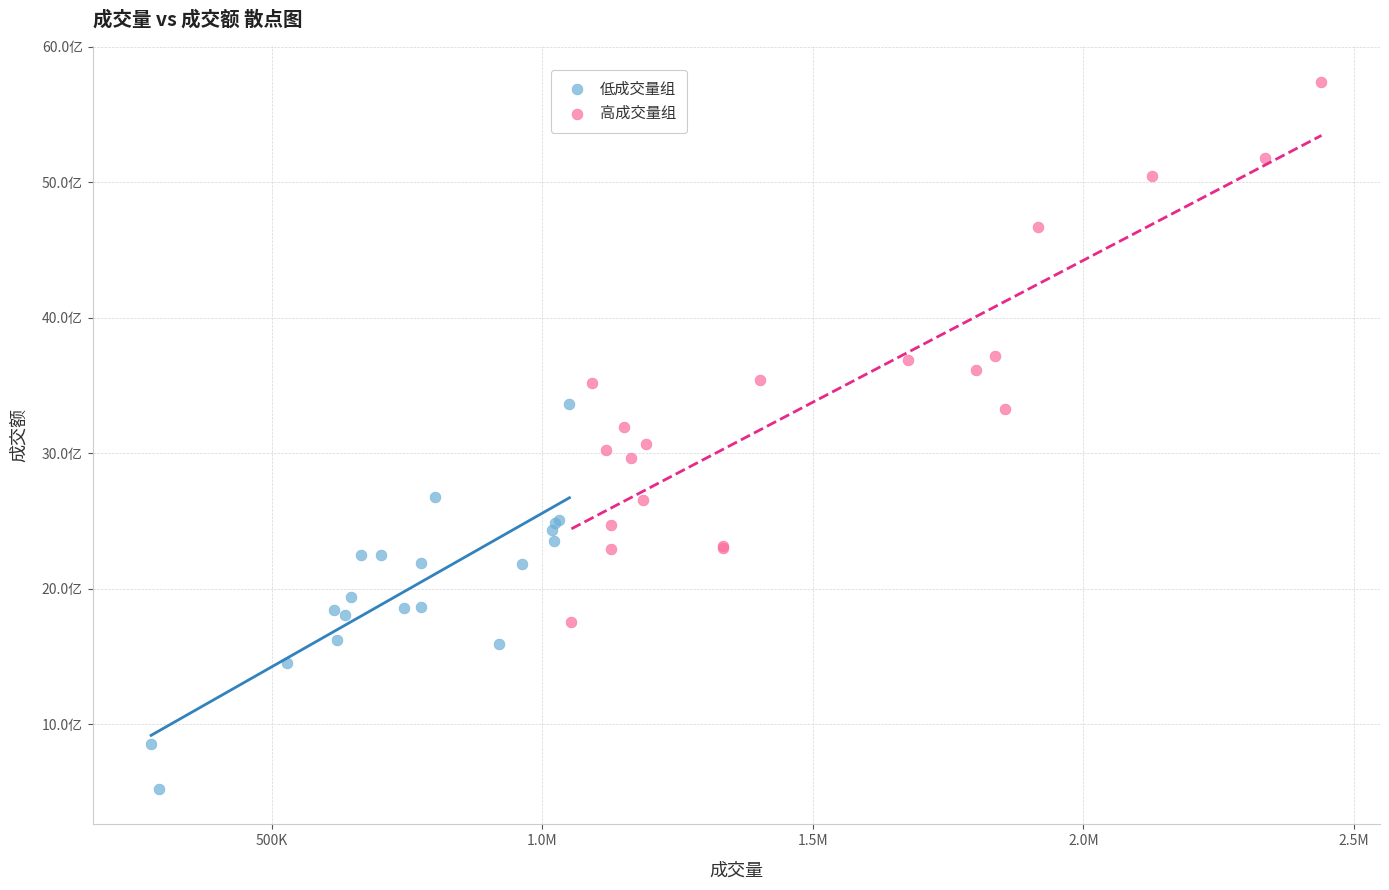

Which series contains the highest Y value?

高成交量组